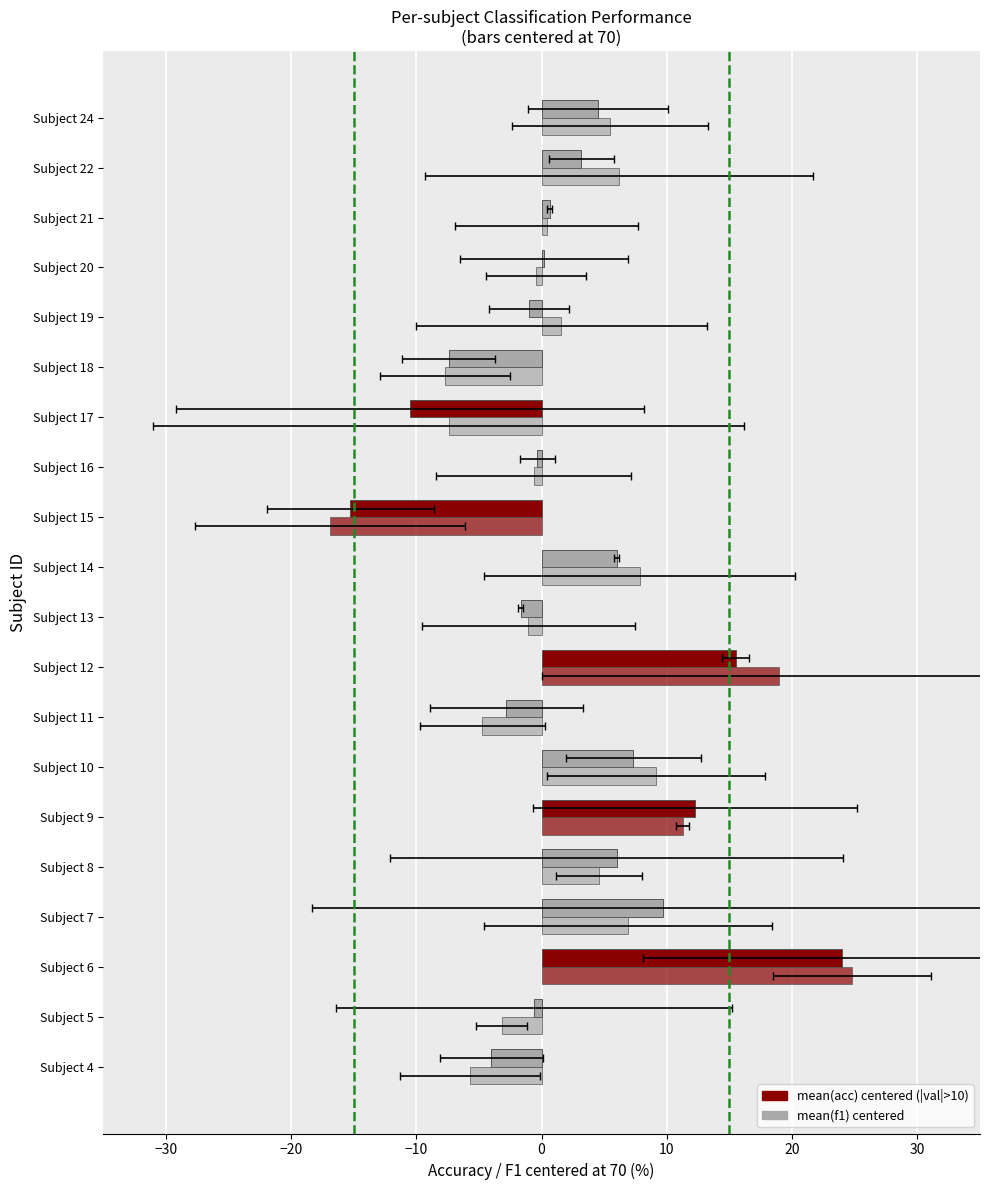

Which has a higher value, Subject 14 or Subject 21?

Subject 14